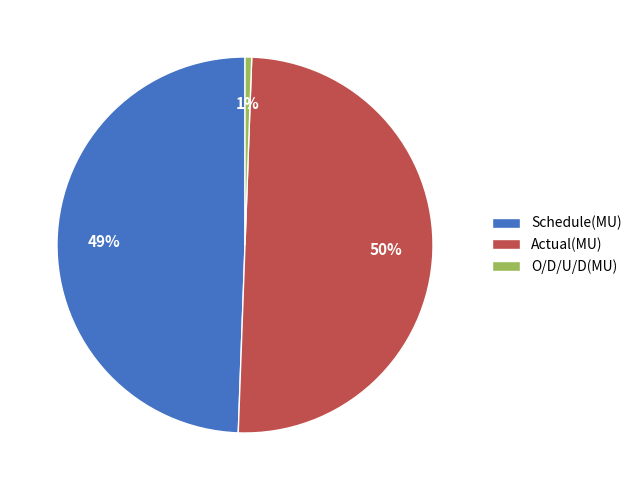

How many segments does this pie chart have?

3